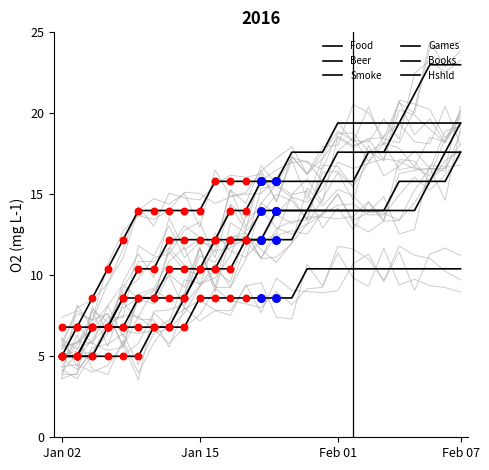

Which series reaches the maximum Y coordinate?

Books